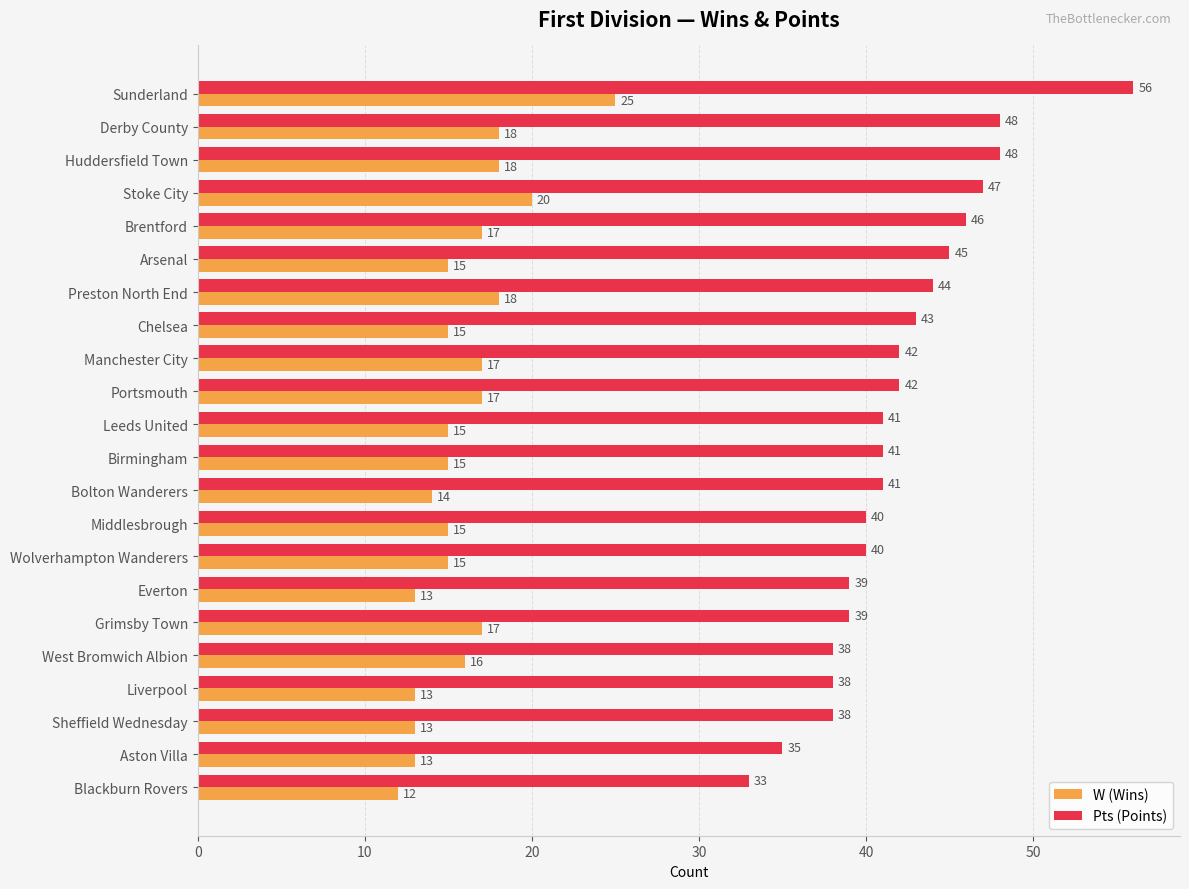

Which series has the largest total across all categories?

Pts (Points)